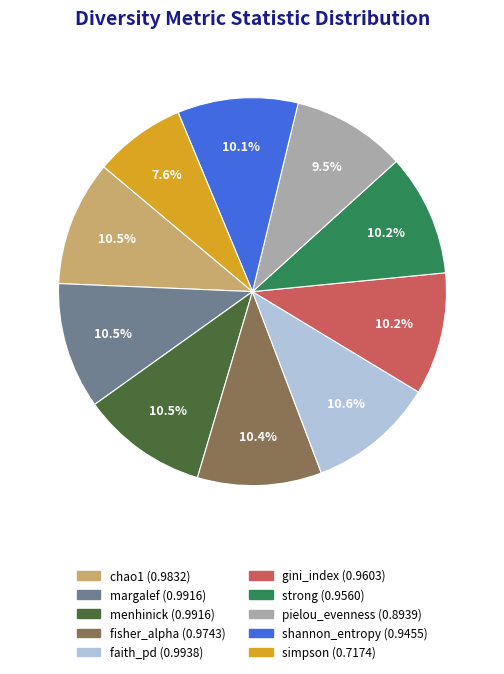

To the nearest percent, what is the difference between the largest and smallest slice percentages?

3%